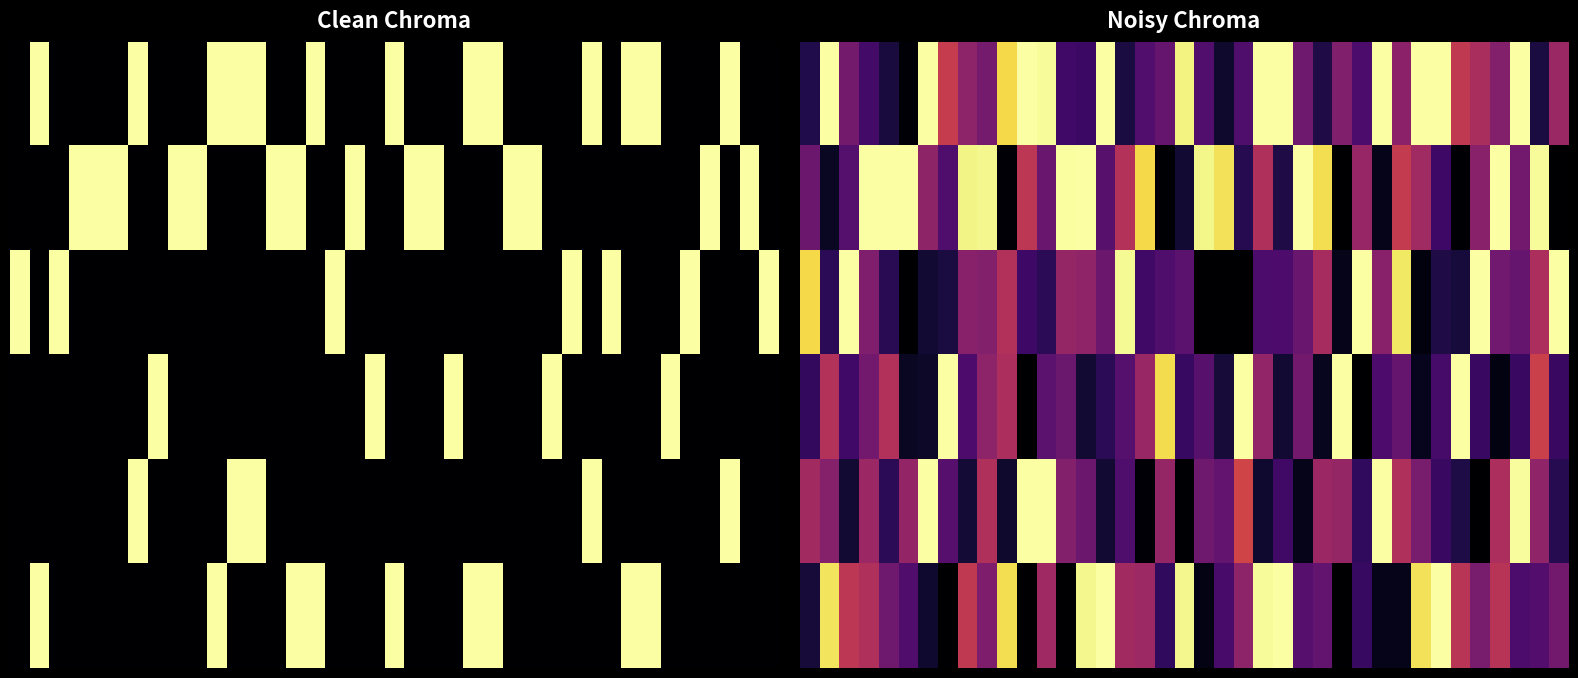

What is the total value across all series at 18?

2.0